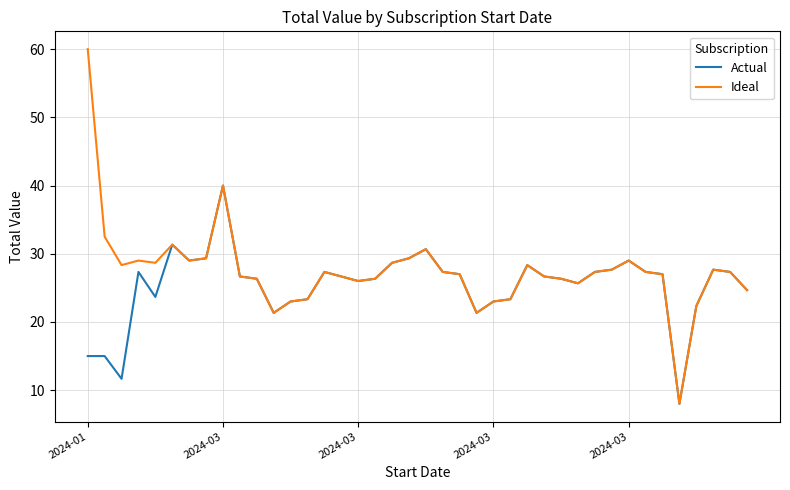

Does the chart have visible grid lines?

Yes